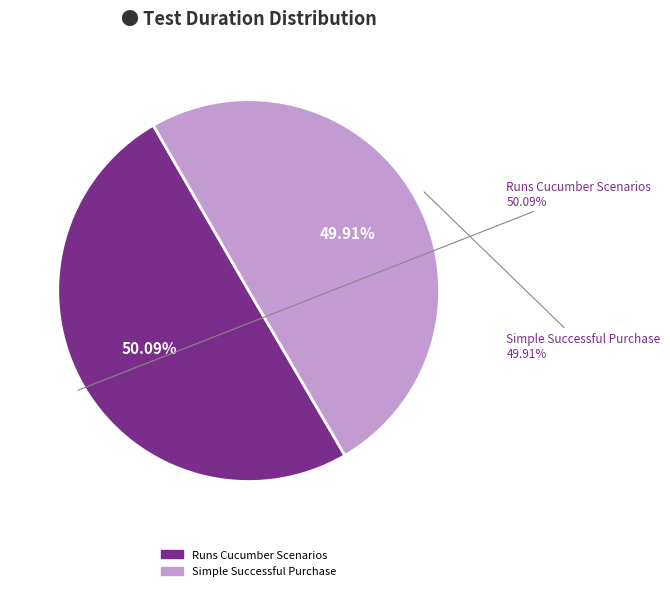

Count the number of slices in the pie.

2